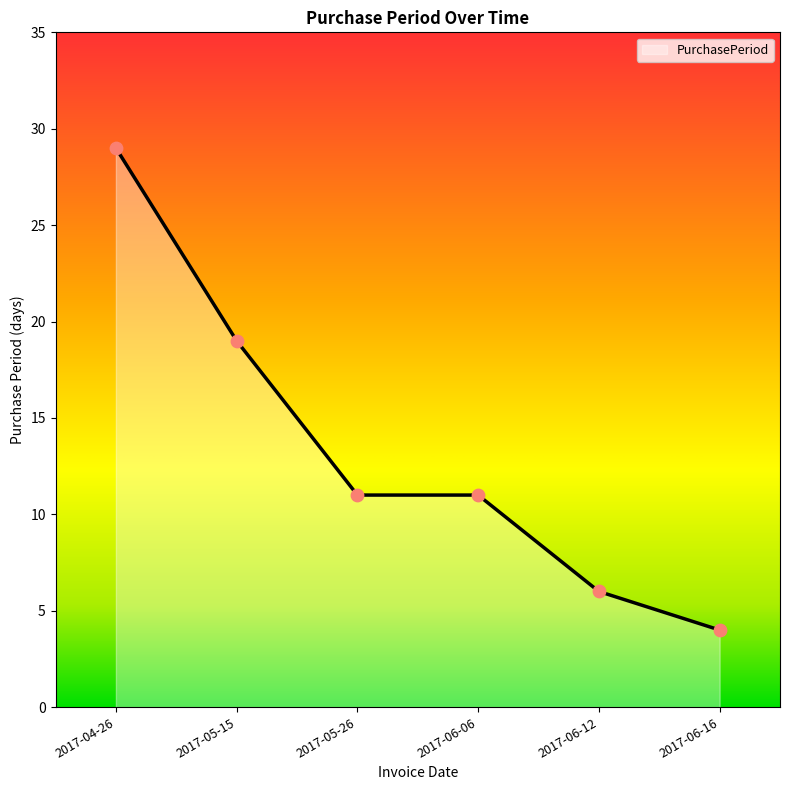

Which has a higher value, 2017-05-15 or 2017-06-12?

2017-05-15